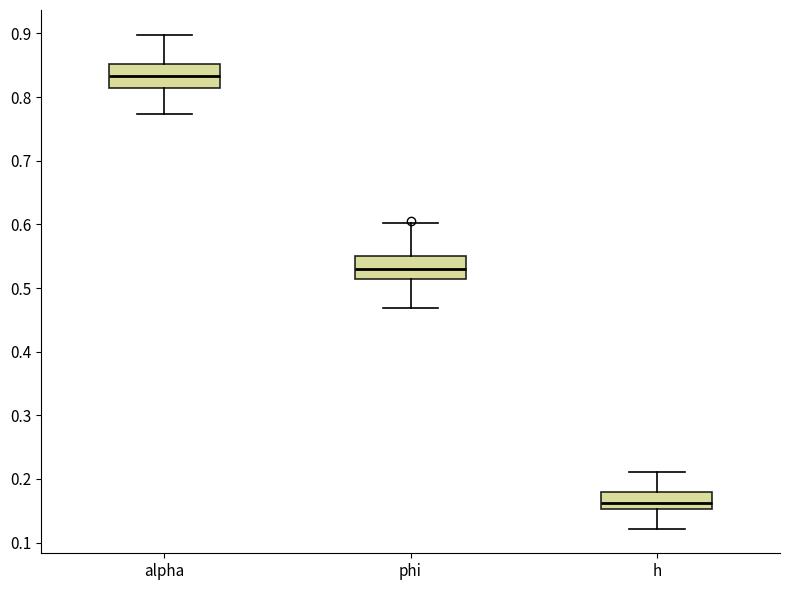

Reading left to right, transcribe this box plot: for each box, give where its median line is, the range the box spans, and where its two whiskers end, as read against the y-axis. The values are not printed on the chart, so give them approximately, as read against the axis.

alpha: median 0.83, box 0.81 to 0.85, whiskers 0.77 to 0.90
phi: median 0.53, box 0.51 to 0.55, whiskers 0.47 to 0.60
h: median 0.16, box 0.15 to 0.18, whiskers 0.12 to 0.21